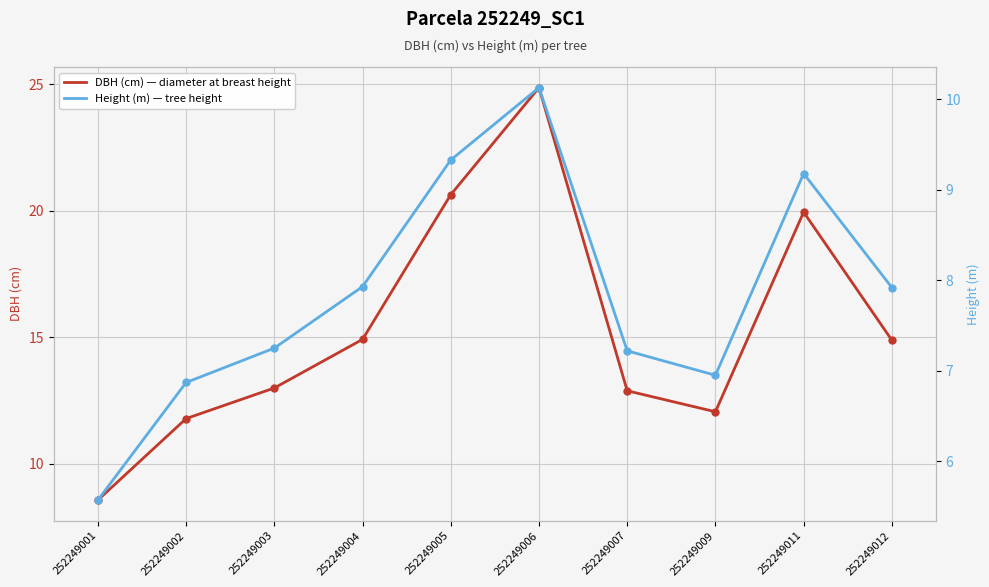

Which series has the largest range (max minus min)?

DBH (cm) — diameter at breast height